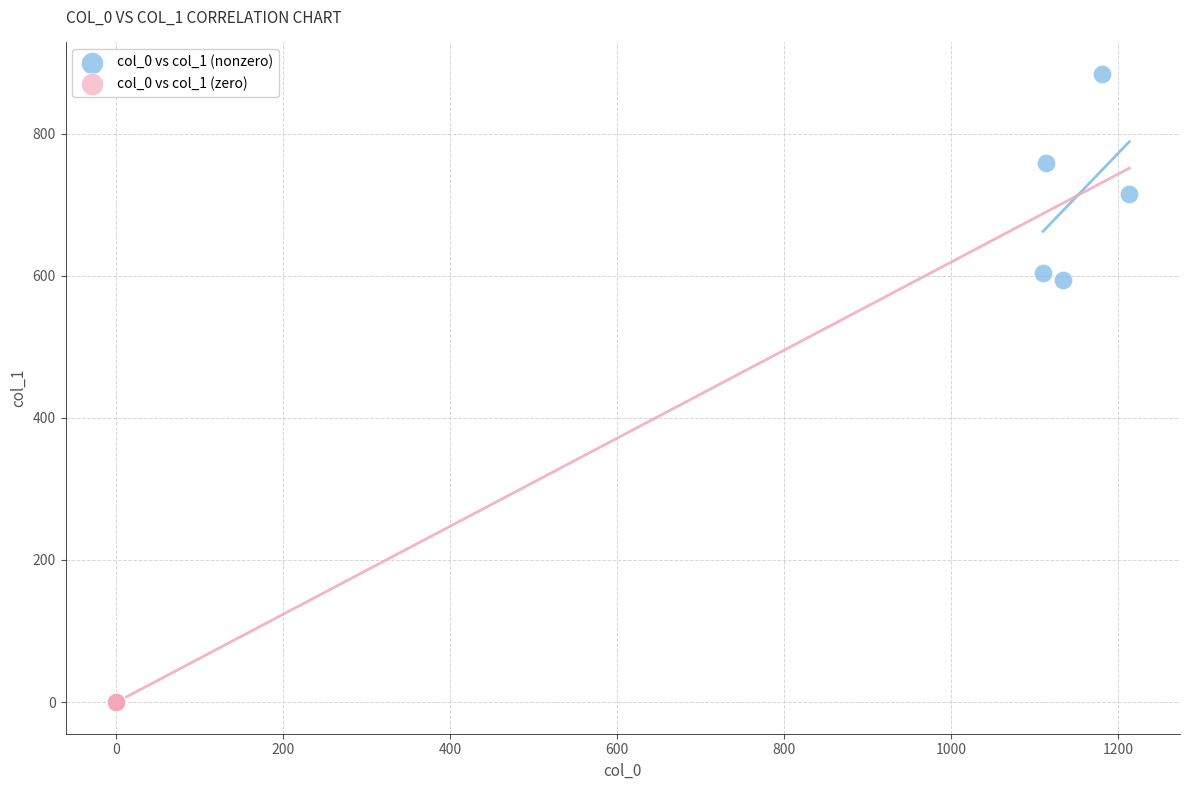

Which series reaches the minimum Y coordinate?

col_0 vs col_1 (zero)